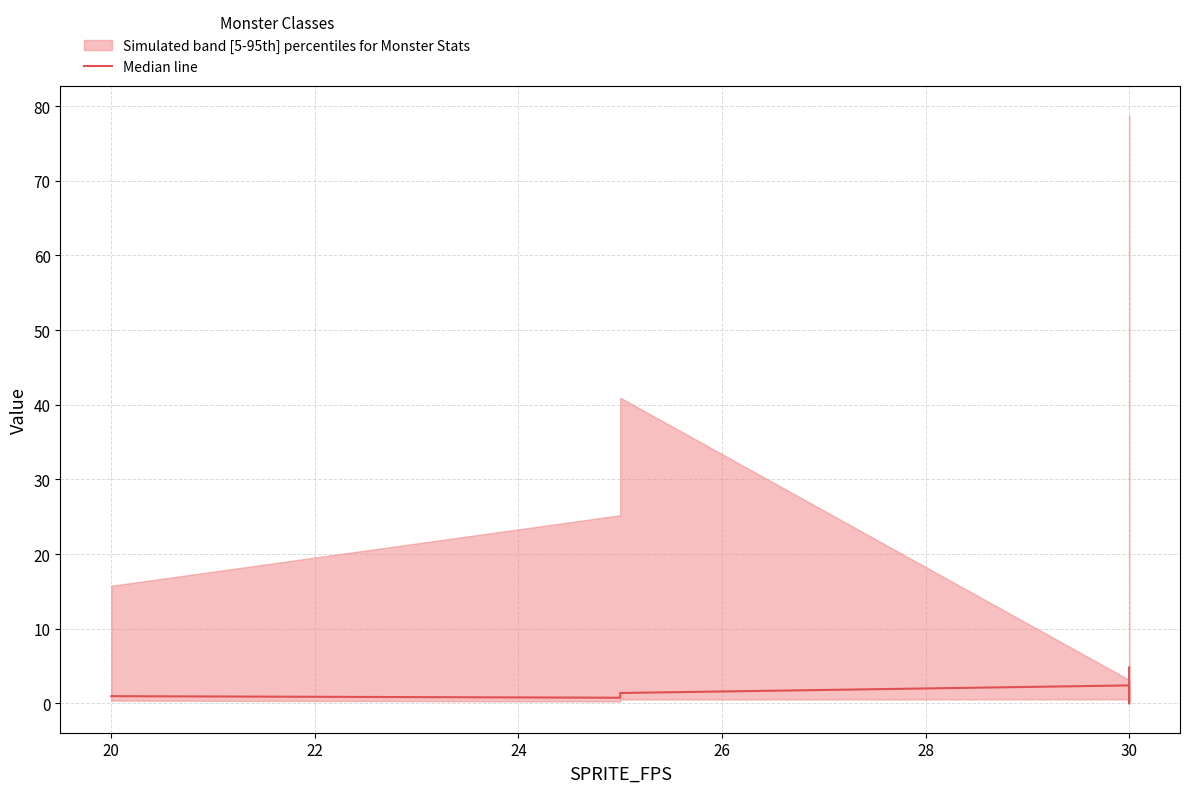

How many lines are shown in the chart?

1